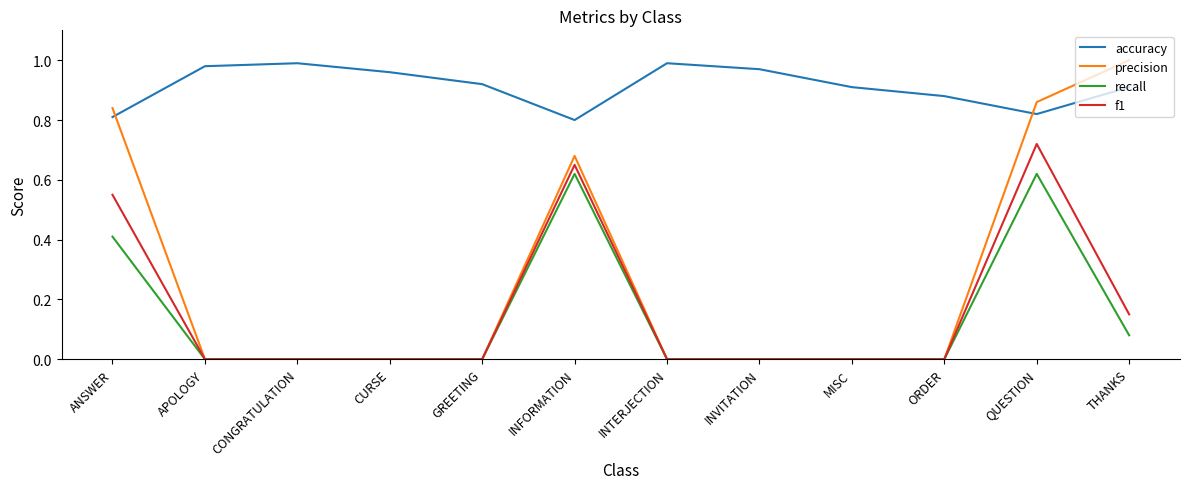

How many interior local peaks does the accuracy series have?

2